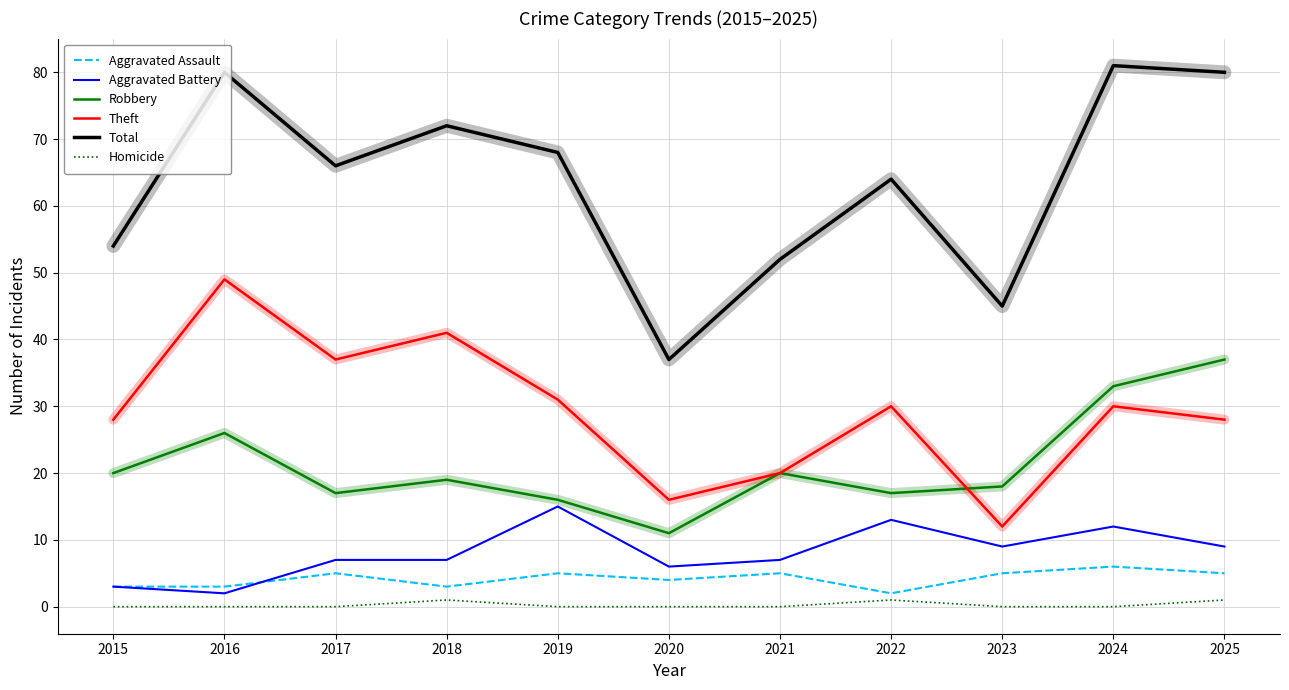

List the series in order of their peak value, highest first.

Total, Theft, Robbery, Aggravated Battery, Aggravated Assault, Homicide